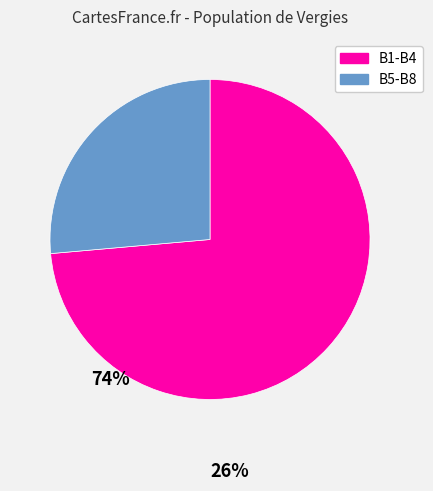

Does any single category account for the majority?

Yes